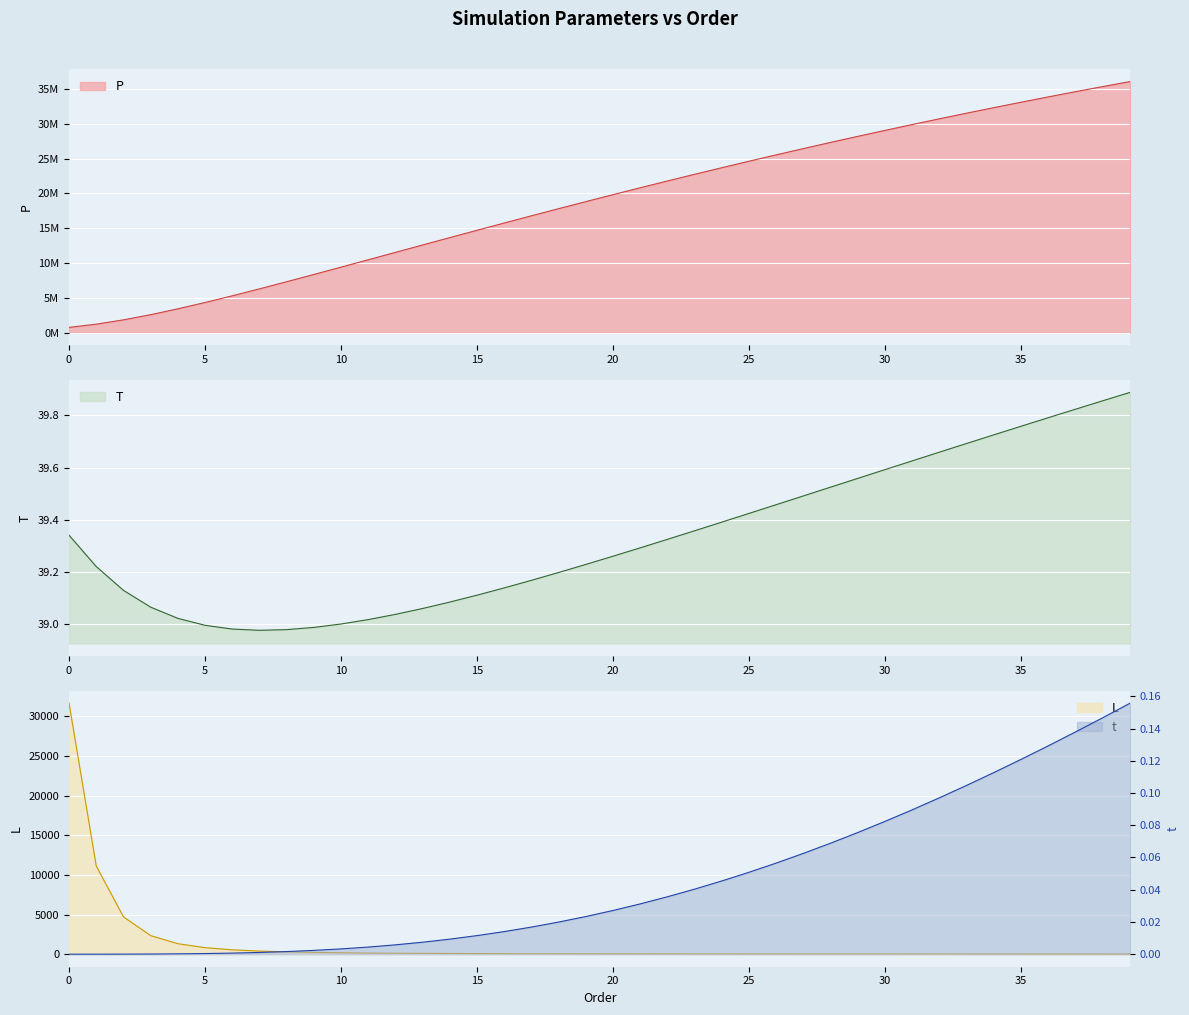

True or false: T and P intersect in this chart.

False